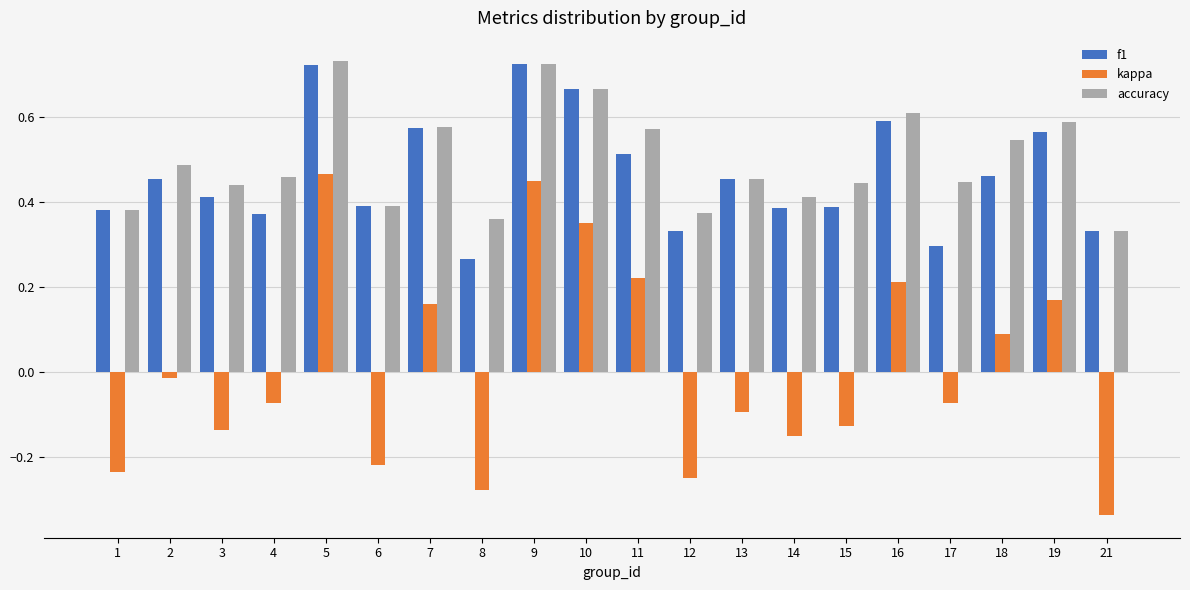

How many accuracy values are between 0 and 1?

20